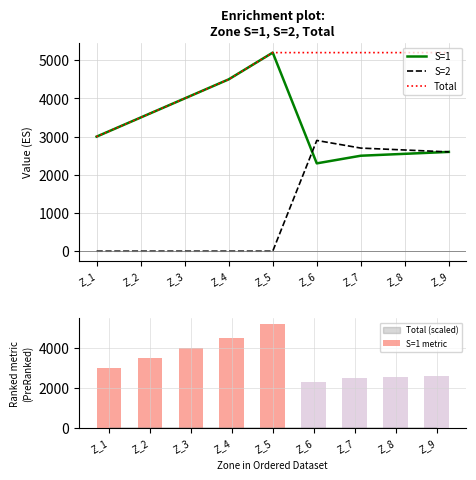

Which series has the largest total across all categories?

Total